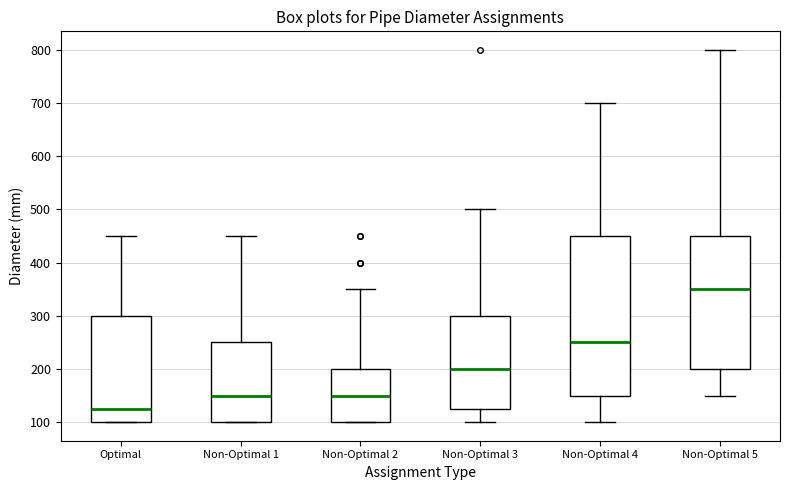

Reading left to right, transcribe this box plot: for each box, give where its median line is, the range the box spans, and where its two whiskers end, as read against the y-axis. The values are not printed on the chart, so give them approximately, as read against the axis.

Optimal: median 130, box 100 to 300, whiskers 100 to 450
Non-Optimal 1: median 150, box 100 to 250, whiskers 100 to 450
Non-Optimal 2: median 150, box 100 to 200, whiskers 100 to 350
Non-Optimal 3: median 200, box 130 to 300, whiskers 100 to 500
Non-Optimal 4: median 250, box 150 to 450, whiskers 100 to 700
Non-Optimal 5: median 350, box 200 to 450, whiskers 150 to 800